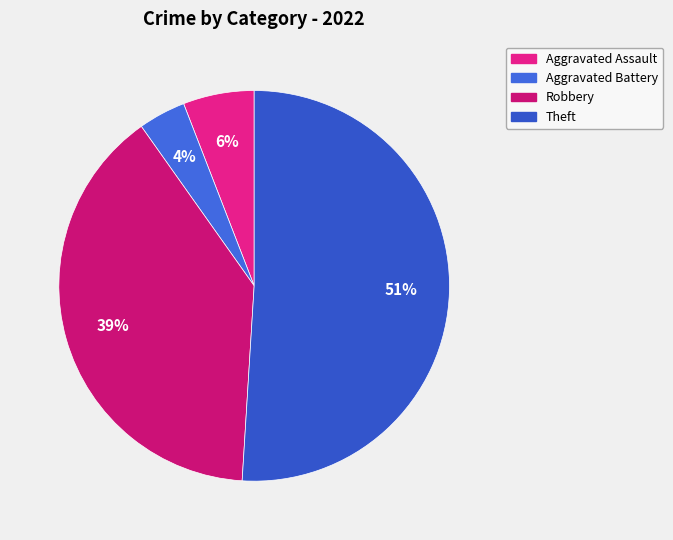

What percentage is the Robbery slice, to the nearest percent?

39%